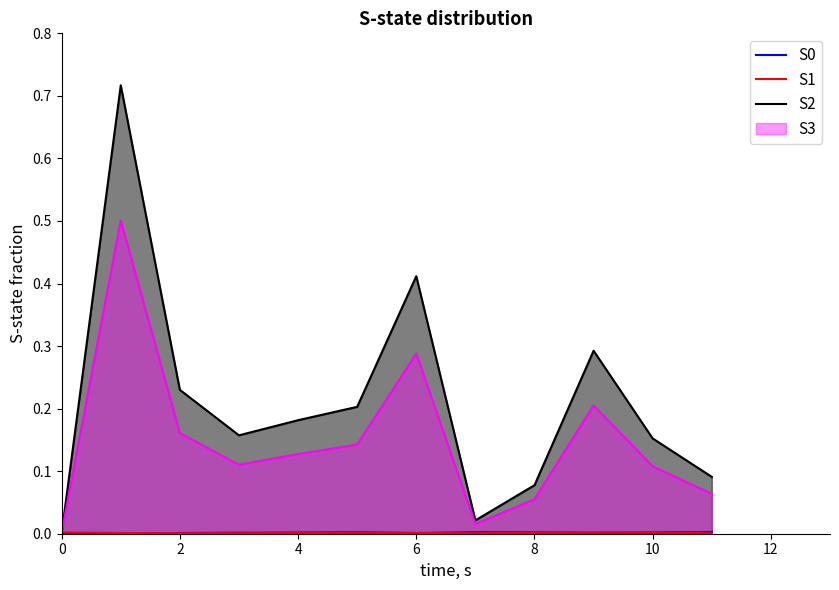

Which series has the largest total across all categories?

S2